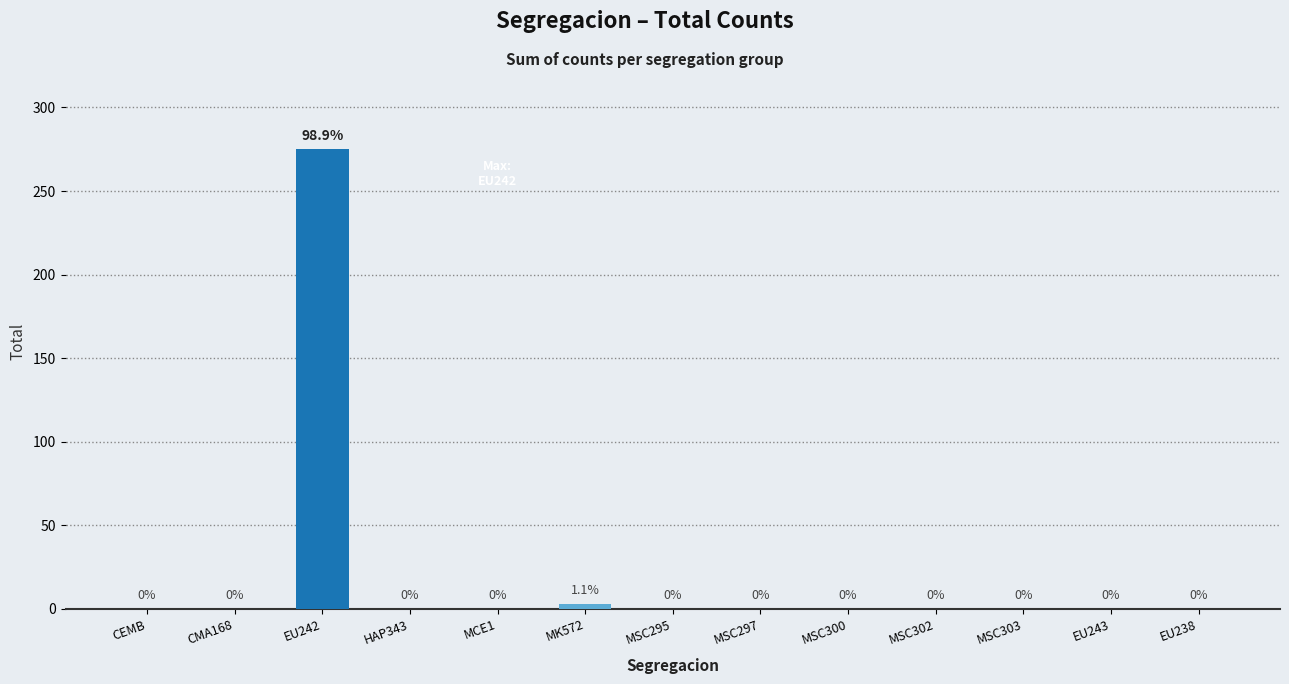

Reading left to right, what are all the values shown in this chart?

CEMB=0	CMA168=0	EU242=275	HAP343=0	MCE1=0	MK572=3	MSC295=0	MSC297=0	MSC300=0	MSC302=0	MSC303=0	EU243=0	EU238=0